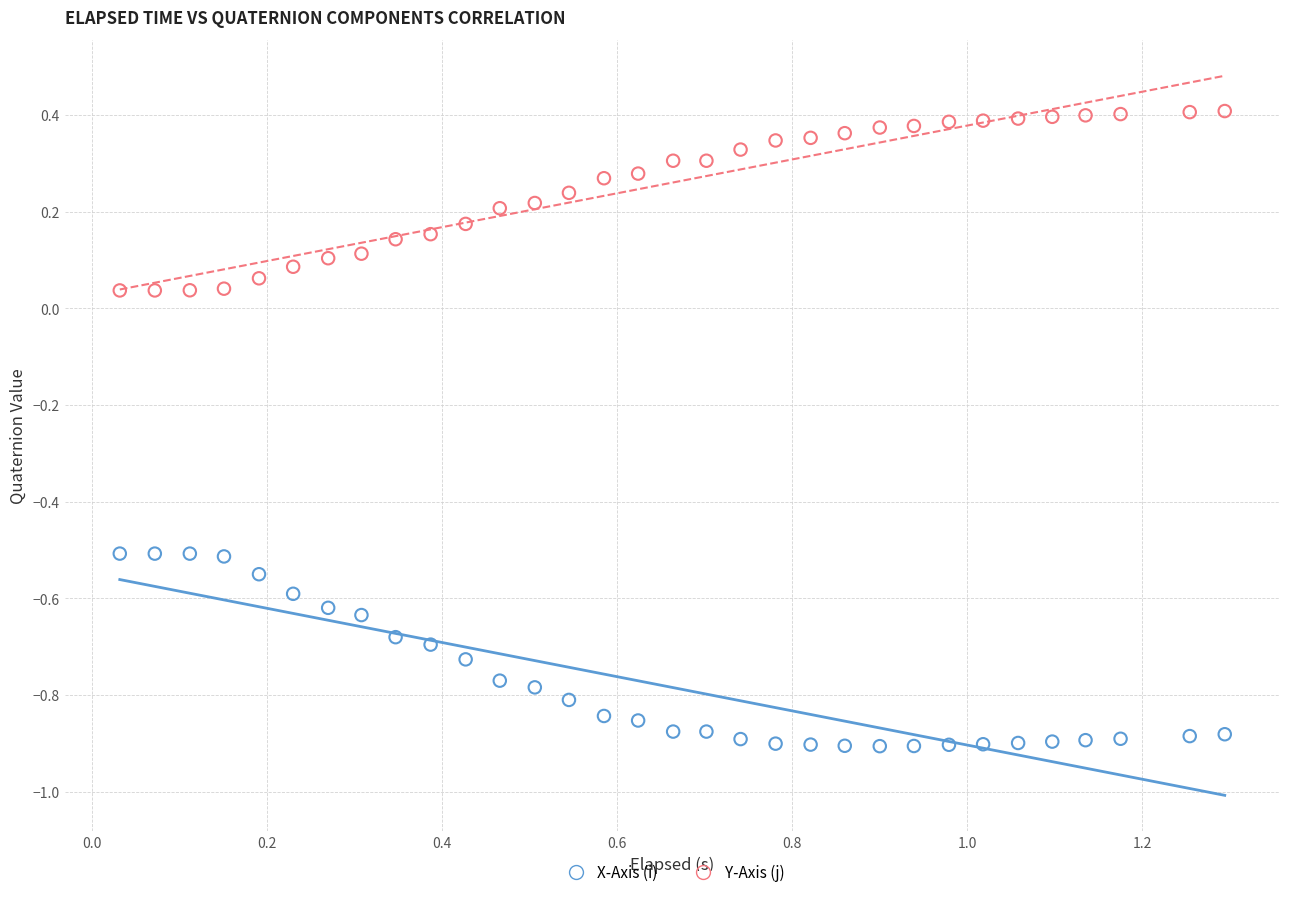

Across all data points, what is the range of Y values (max minus min)?

1.3